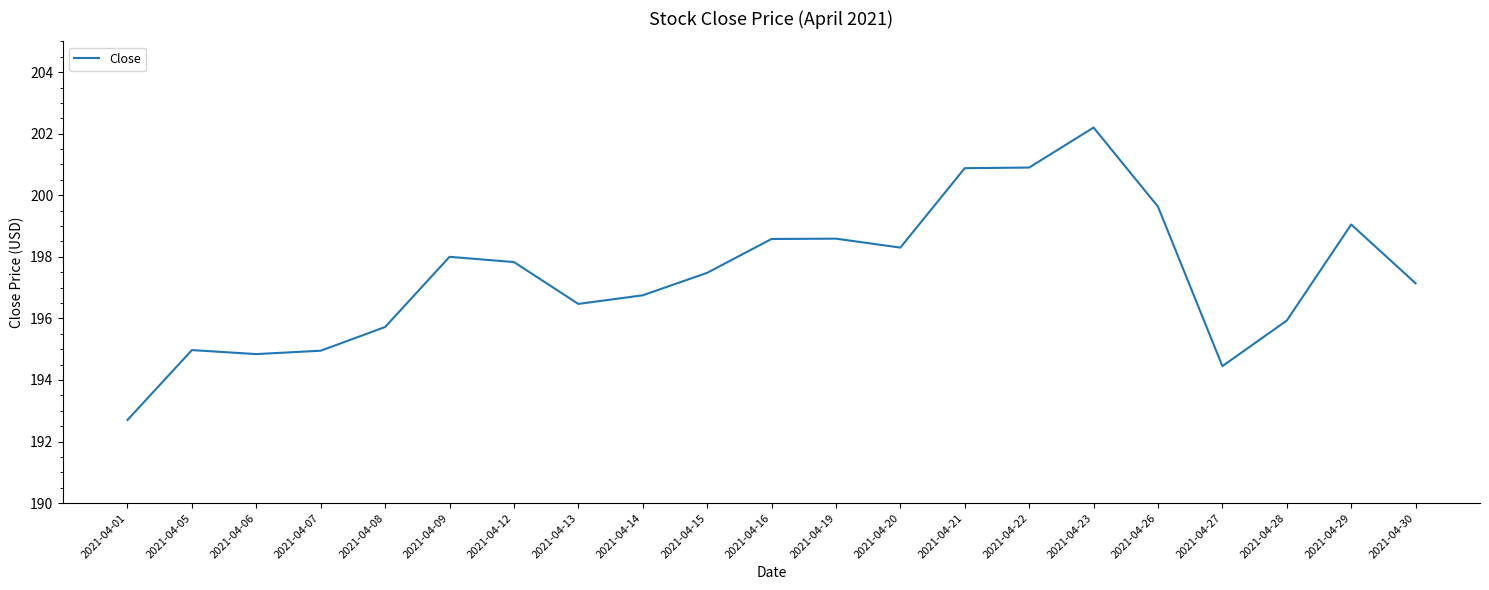

What is the average value?

197.4